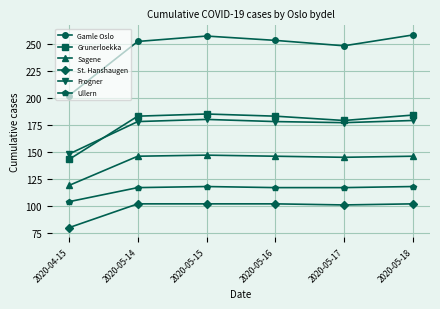

What is the difference between the highest and lowest values at 2020-05-15?

155